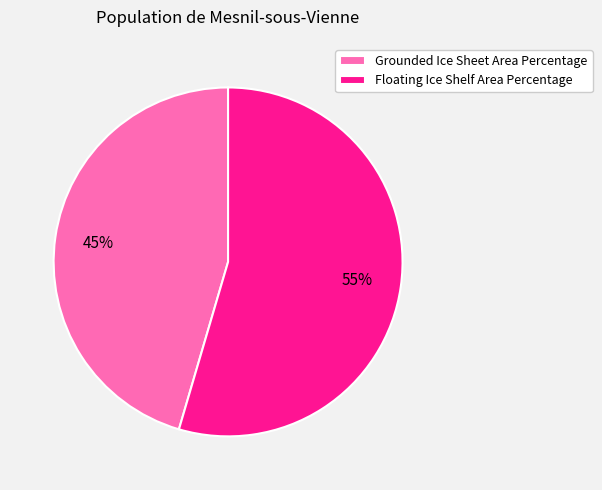

To the nearest percent, what is the average slice percentage?

50%